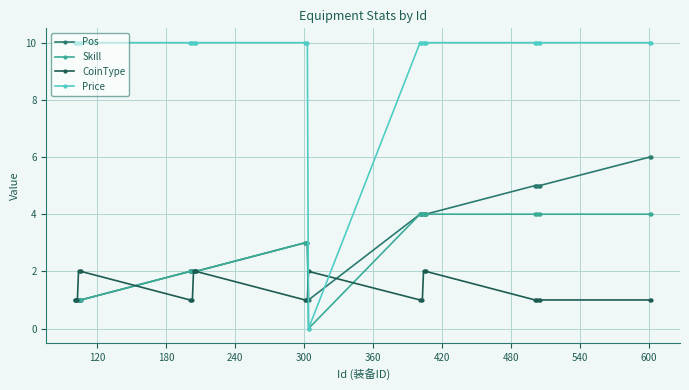

What is the maximum value for Pos?

6